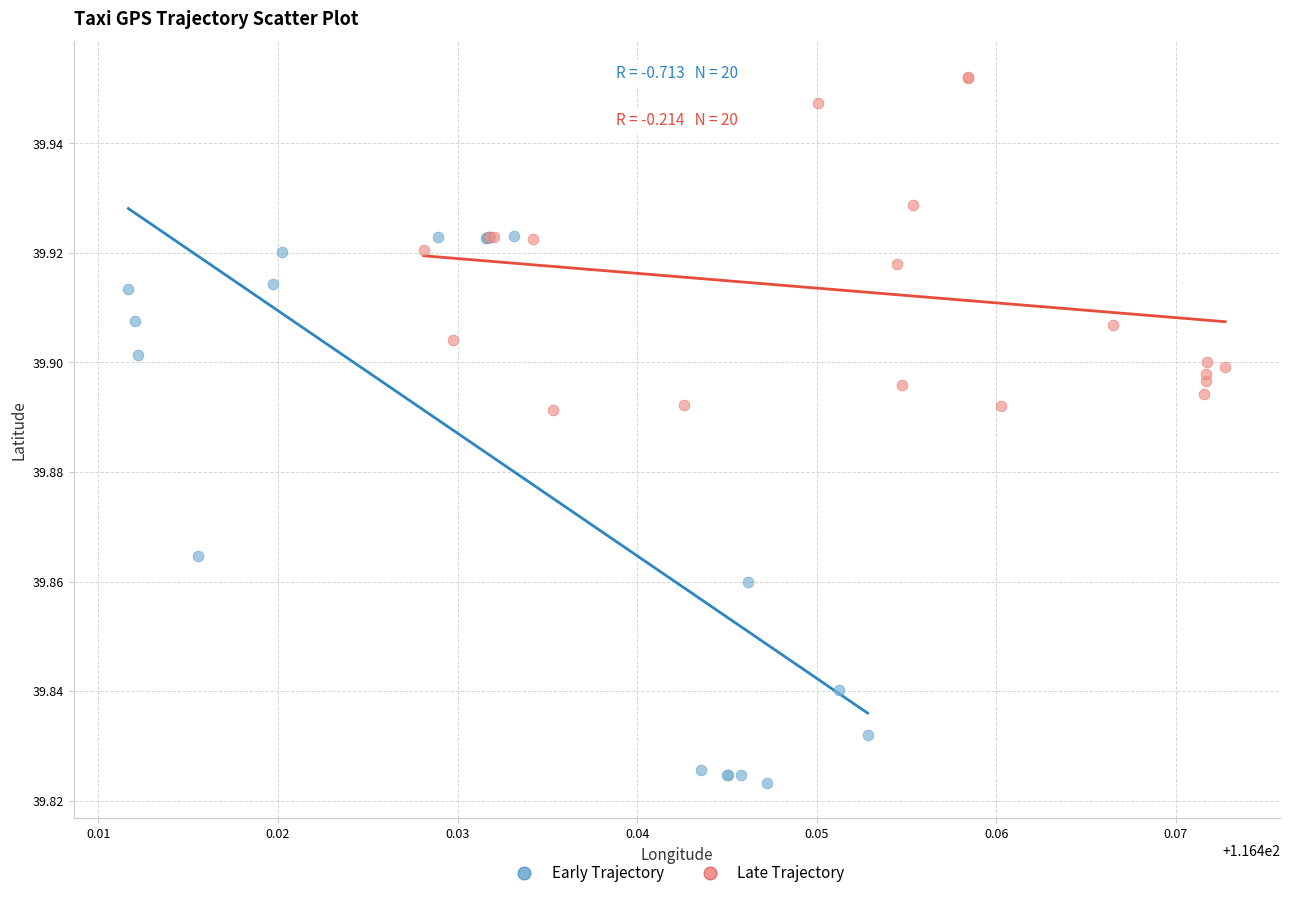

Which series contains the highest Y value?

Late Trajectory